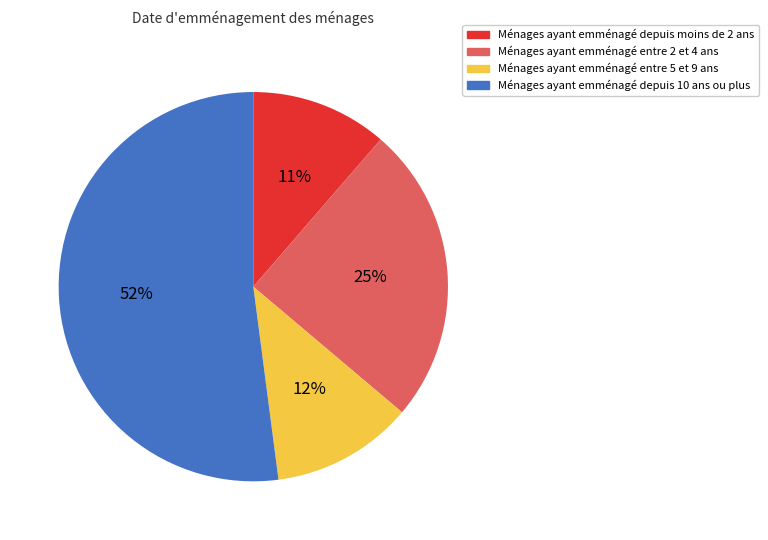

Is it true that Ménages ayant emménagé depuis 10 ans ou plus is 66% of the pie?

False